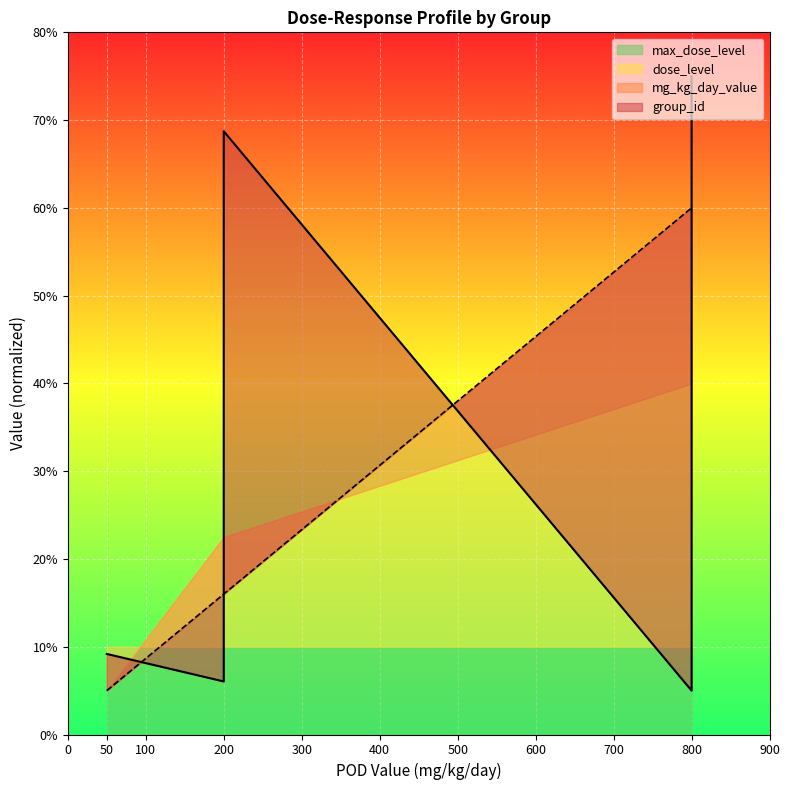

True or false: mg_kg_day_value has more than 1 points higher than both neighbors.

False